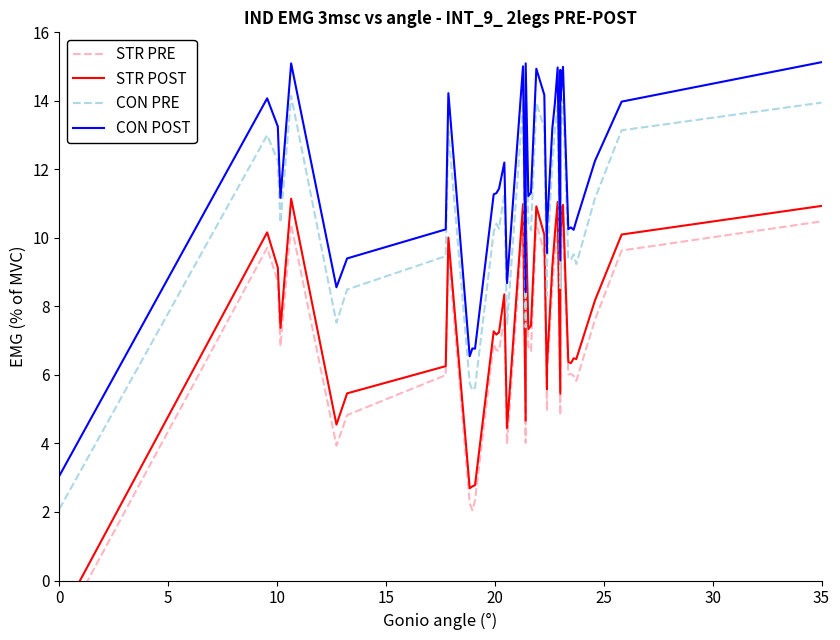

What is the label of the 3rd point from the left?

10